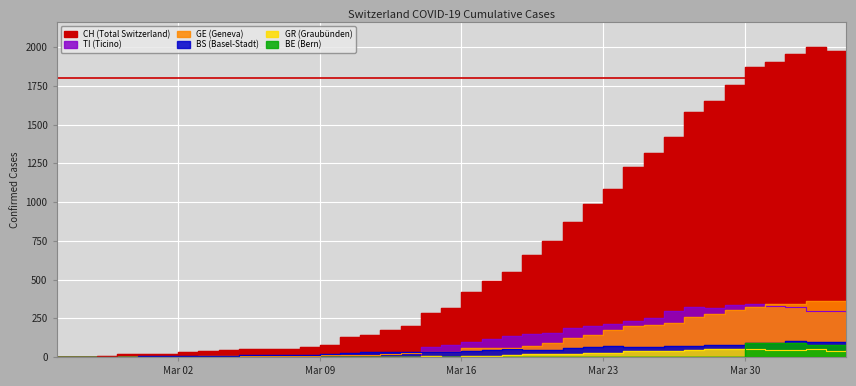

Reading left to right, what are all the values shown in this chart?

CH: 0	1	5	17	20	21	30	36	44	49	54	53	67	79	132	145	174	197	286	318	417	492	549	656	748	874	989	1084	1226	1317	1421	1579	1651	1753	1873	1904	1956	2002	1975	1955
GE: 0	1	1	2	3	3	3	4	4	5	7	7	9	10	14	14	17	26	35	34	56	56	58	73	87	120	143	171	197	208	220	259	280	306	325	341	342	362	359	360
BS: 0	0	3	3	4	4	7	8	9	11	11	11	12	18	25	30	33	32	34	35	41	45	50	45	46	59	62	70	66	66	68	68	75	78	90	92	102	98	96	93
GR: 0	0	0	0	0	0	0	0	0	0	0	0	0	0	0	0	0	0	5	0	8	8	11	16	21	21	24	24	38	37	41	47	52	52	49	48	48	49	41	42
BE: 0	0	0	0	0	0	0	0	0	0	0	0	0	0	0	0	0	0	0	0	0	0	0	0	0	0	0	0	0	0	0	0	0	0	91	88	89	80	79	78
TI: 0	0	0	0	0	0	0	0	0	0	0	0	0	0	0	0	0	0	64	76	94	114	134	149	155	184	200	216	235	249	298	325	316	333	340	327	320	299	295	291